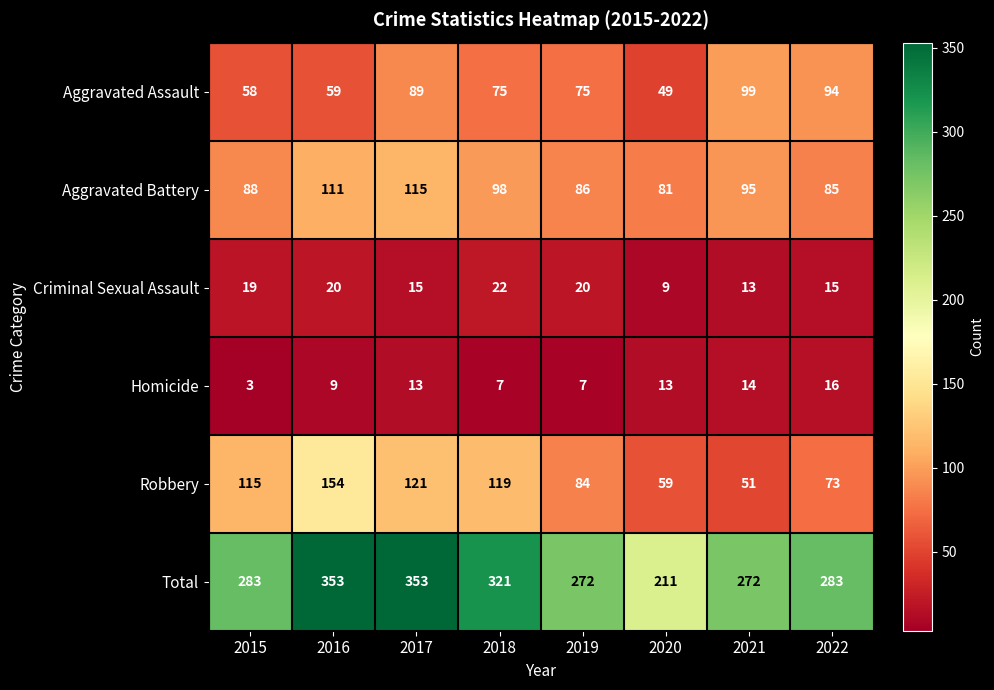

Which category has the lowest value across all series?

2015